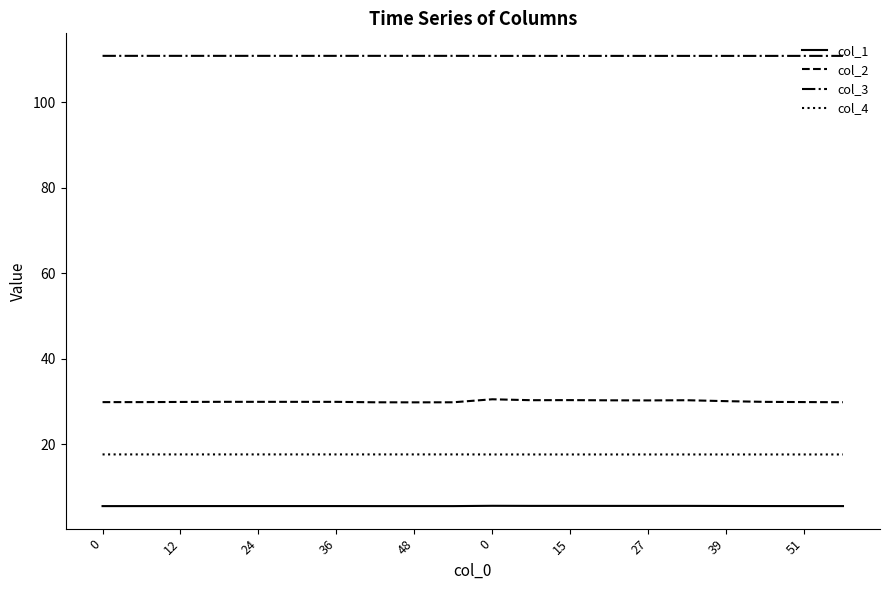

Which series has the widest spread of values?

col_2